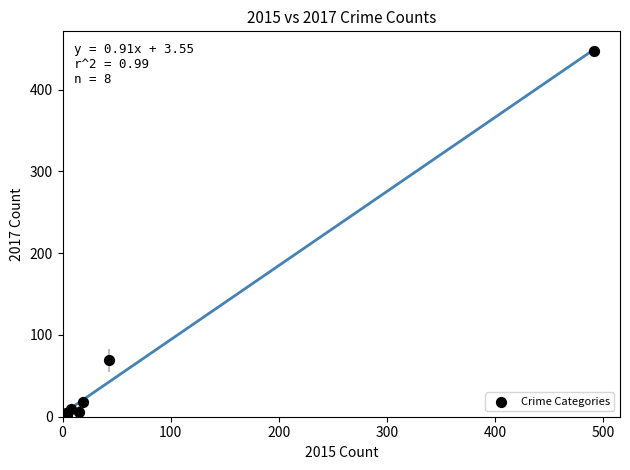

What Y value in the scatter plot is closest to 224?

69